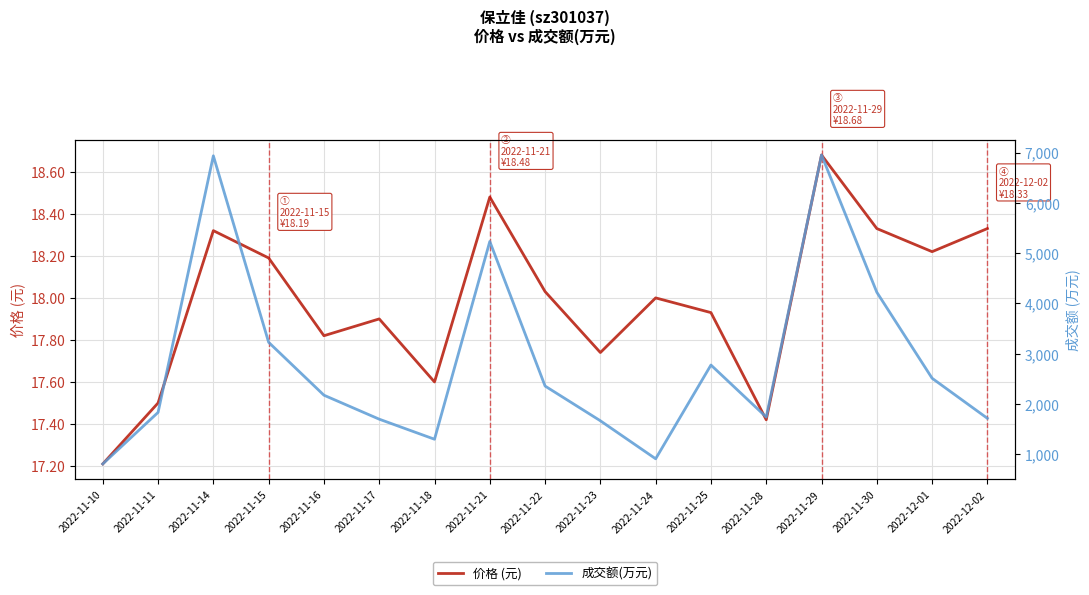

Does the chart have visible grid lines?

Yes